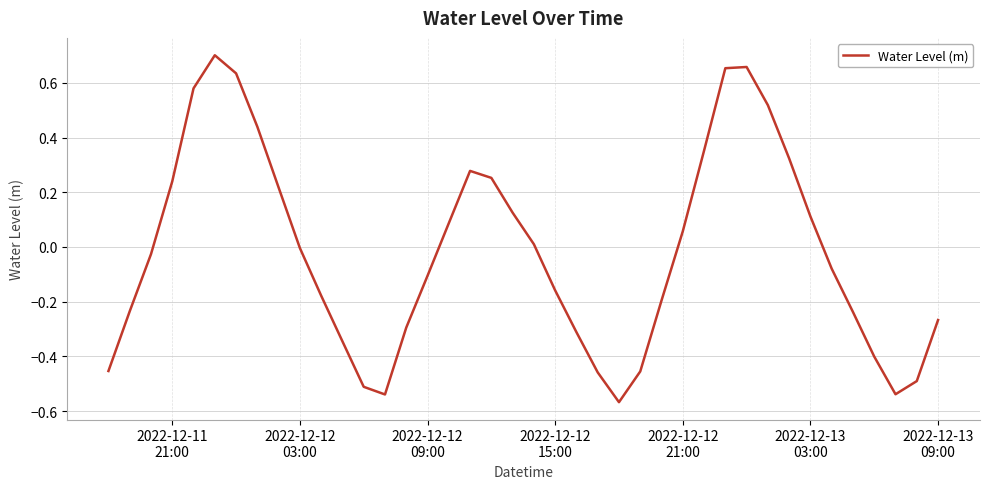

What is the difference between the maximum and minimum values?

1.3